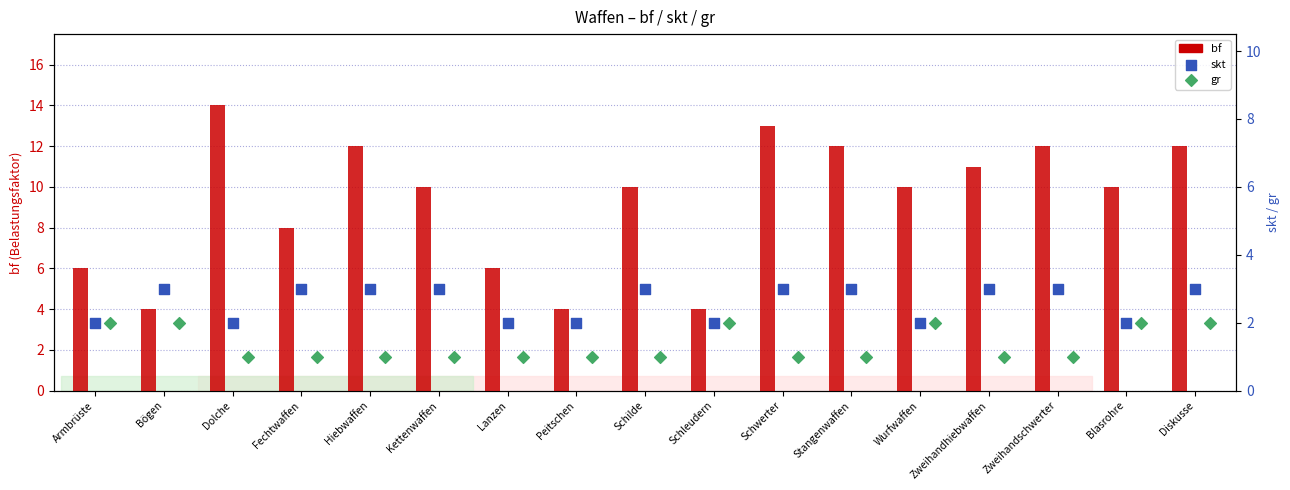

At how many categories does at least one series exceed 13?

1